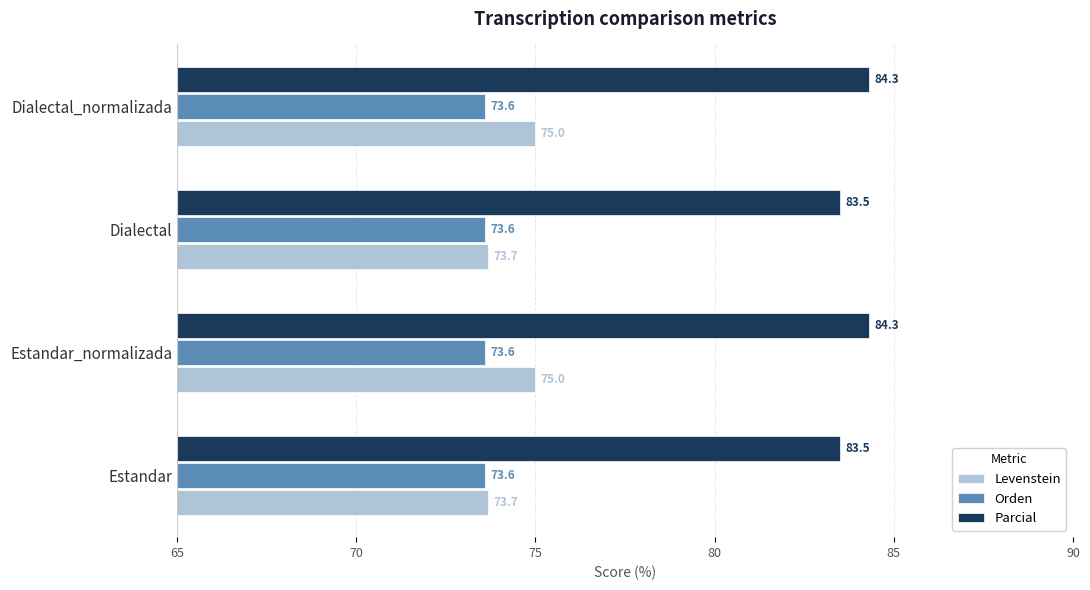

Is it true that Orden equals 73.6 at Estandar_normalizada?

True